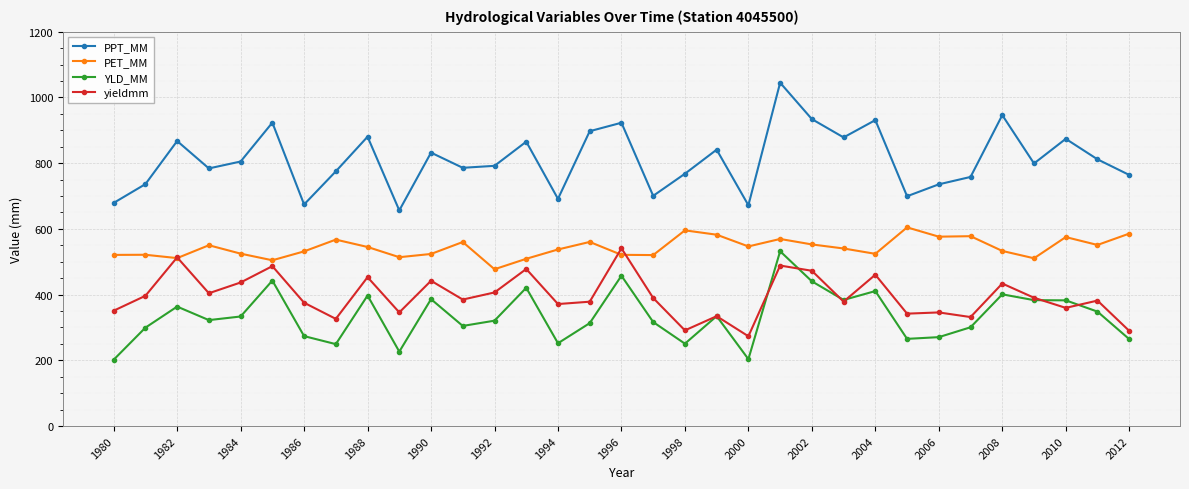

Which series has the largest range (max minus min)?

PPT_MM